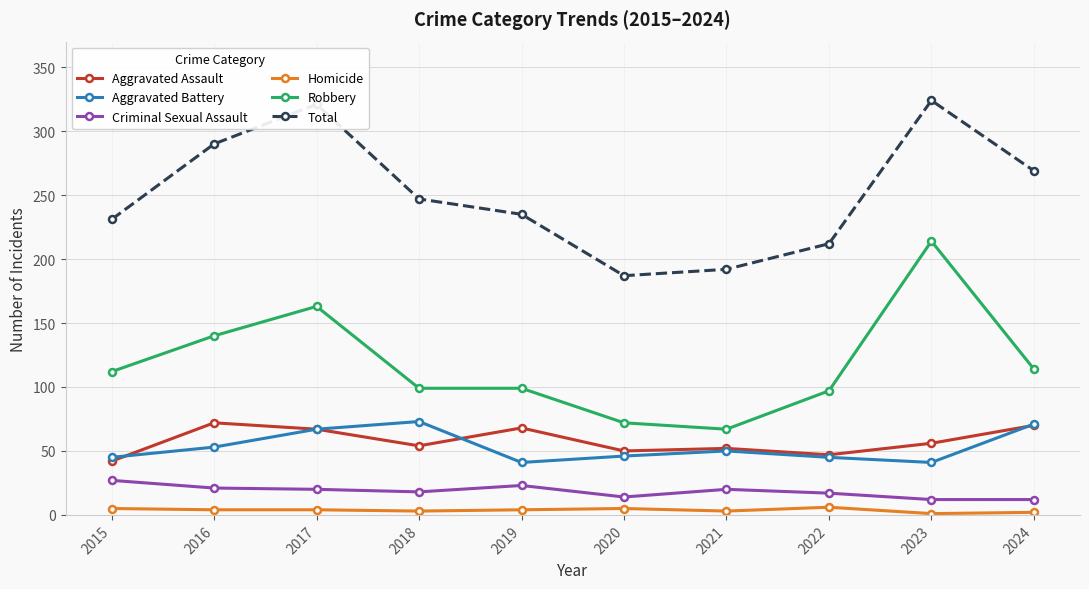

Which series changed the most between 2015 and 2021?

Robbery